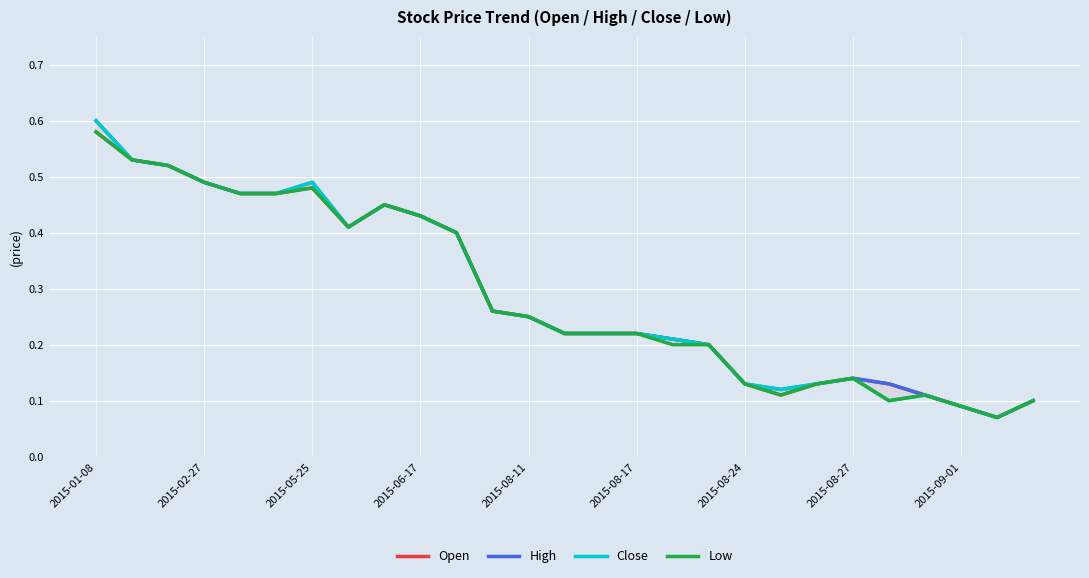

What is the sum of all High values?

7.9